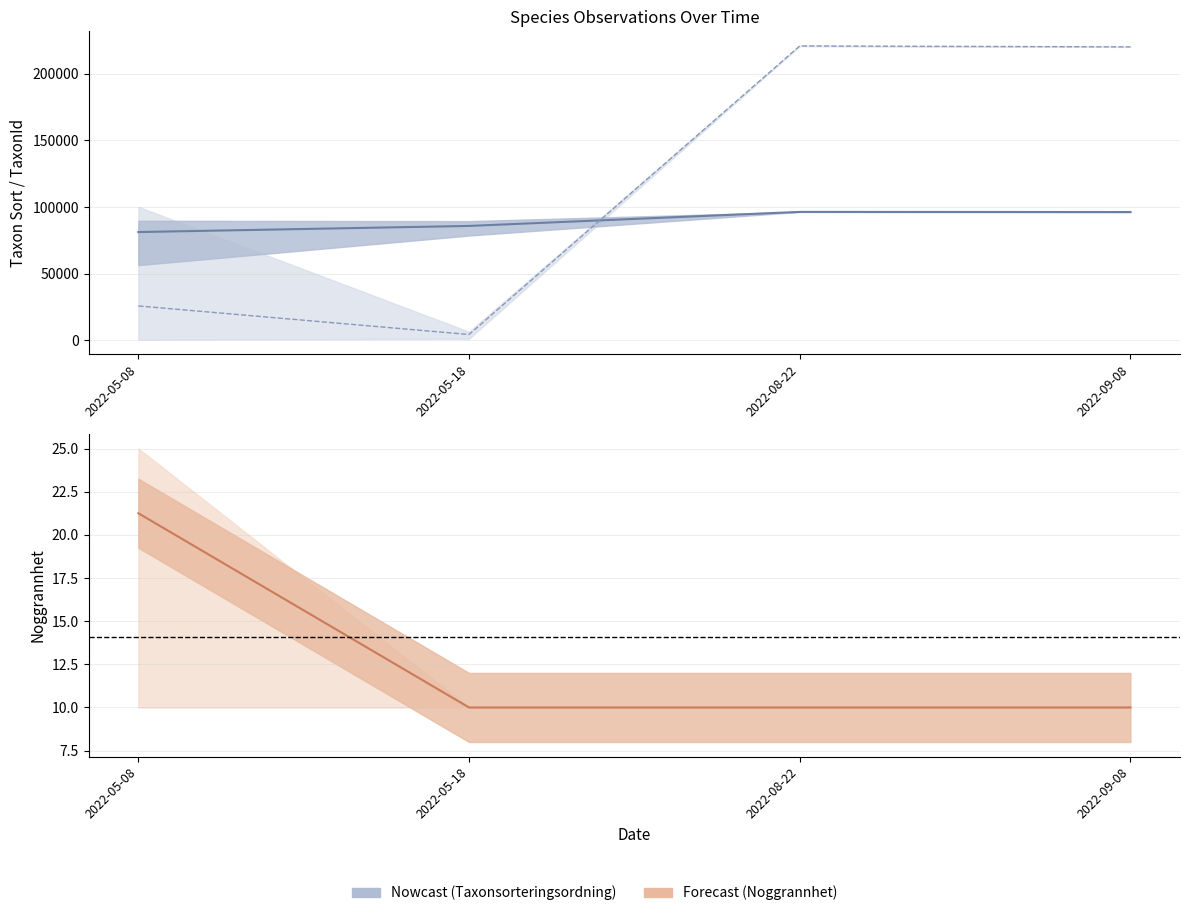

Is it true that TaxonId equals 5432 at 2022-05-18?

True